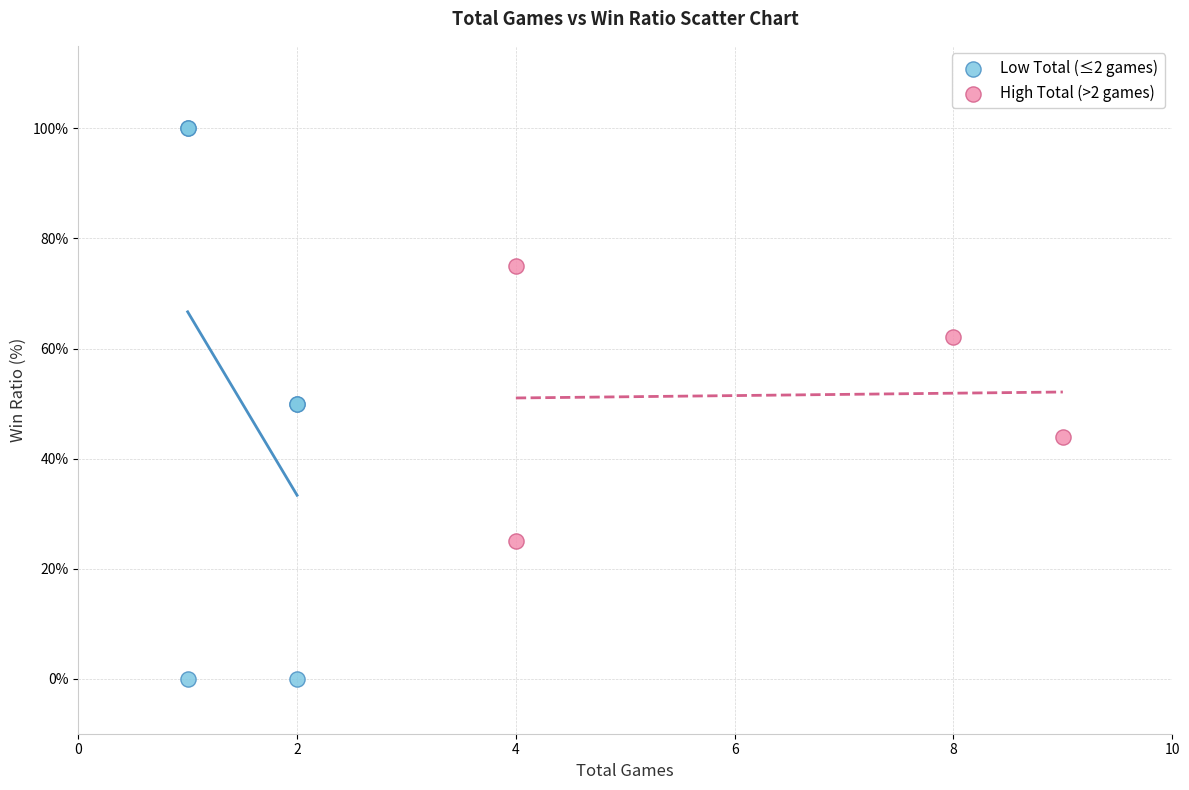

Which series reaches the maximum Y coordinate?

Low Total (≤2 games)